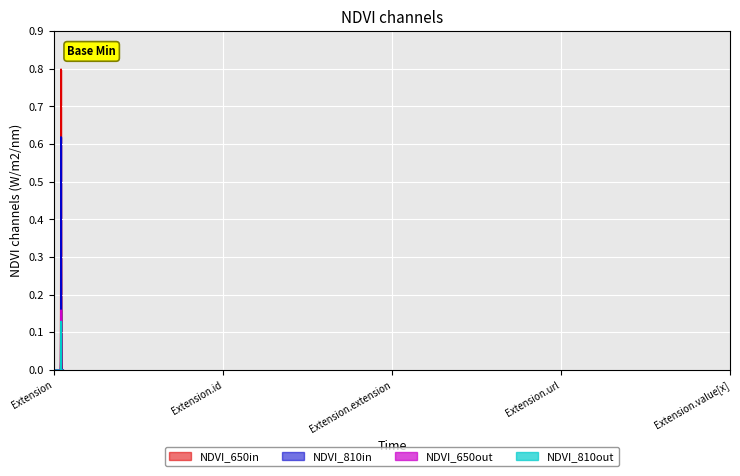

How many positive values does the NDVI_810in series have?

6